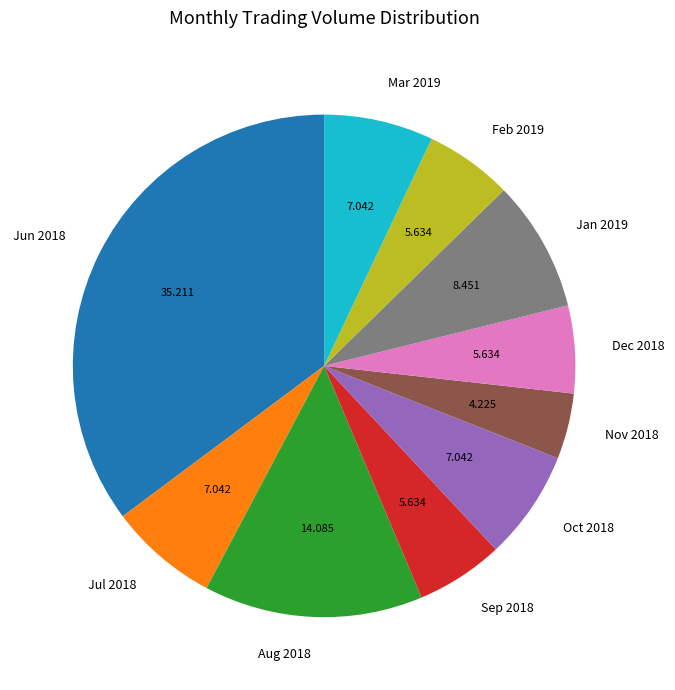

Do Oct 2018 and Aug 2018 together represent more than half of the pie?

No